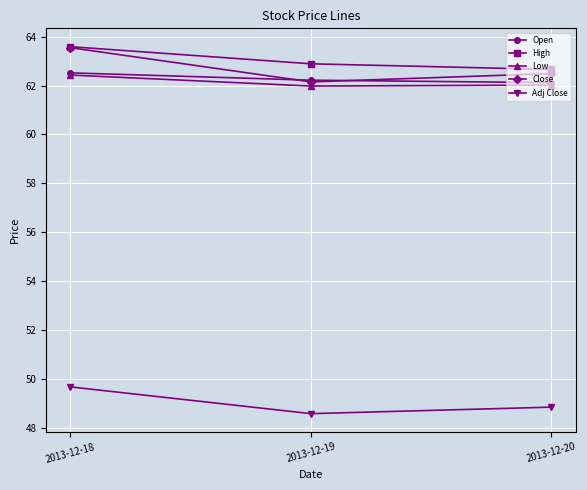

Is it true that High equals 62.9 at 2013-12-19?

True